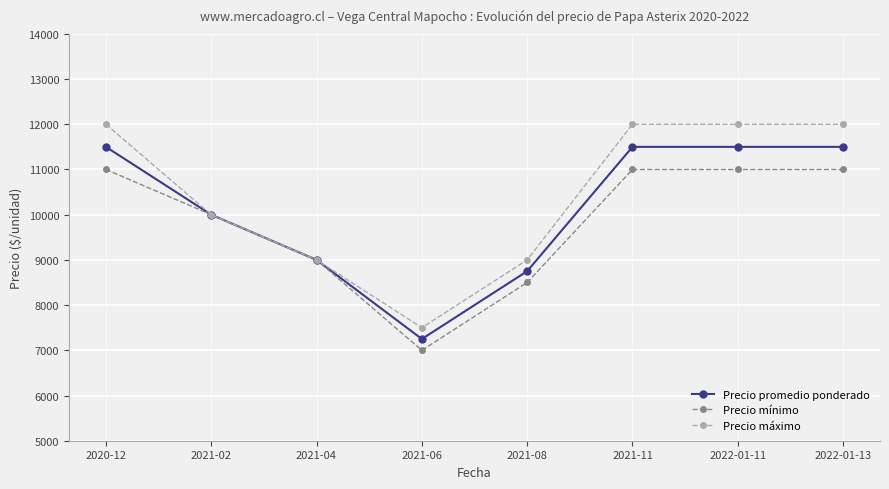

How many lines are shown in the chart?

3